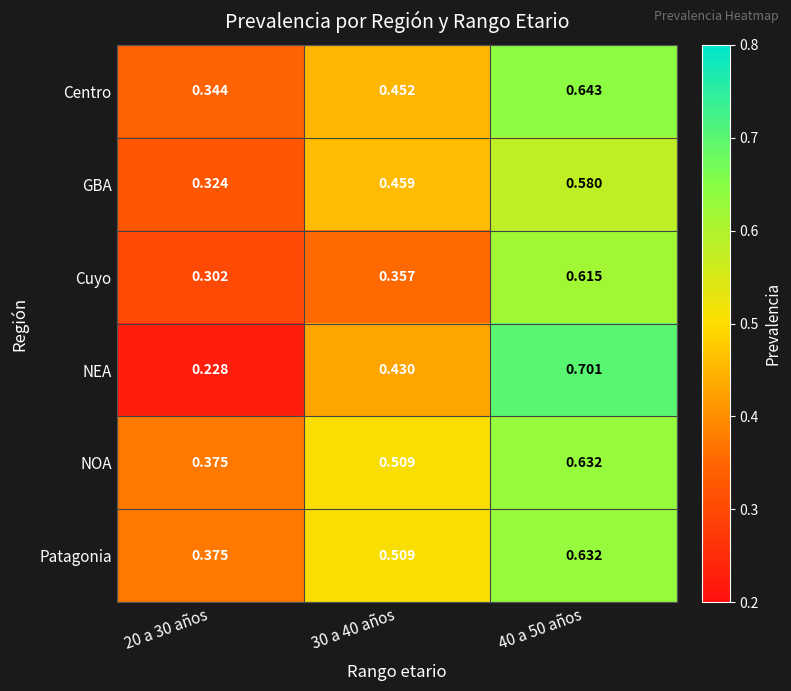

Which series changed the most between 30 a 40 años and 40 a 50 años?

NEA